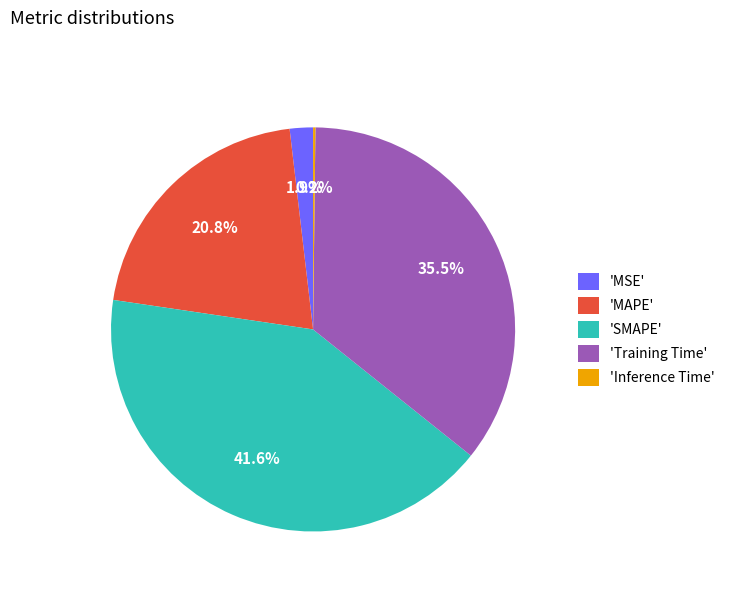

Is 'SMAPE' the majority of the pie?

No